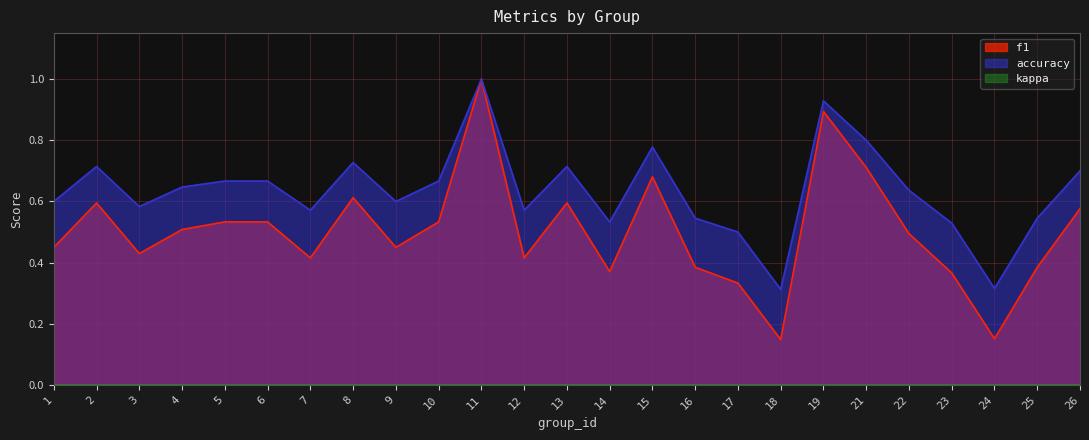

Does the chart have visible grid lines?

Yes